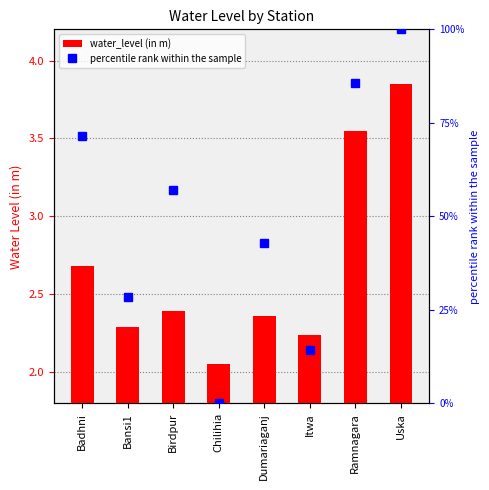

What is the difference between the maximum and second lowest values in the percentile rank within the sample series?

85.7